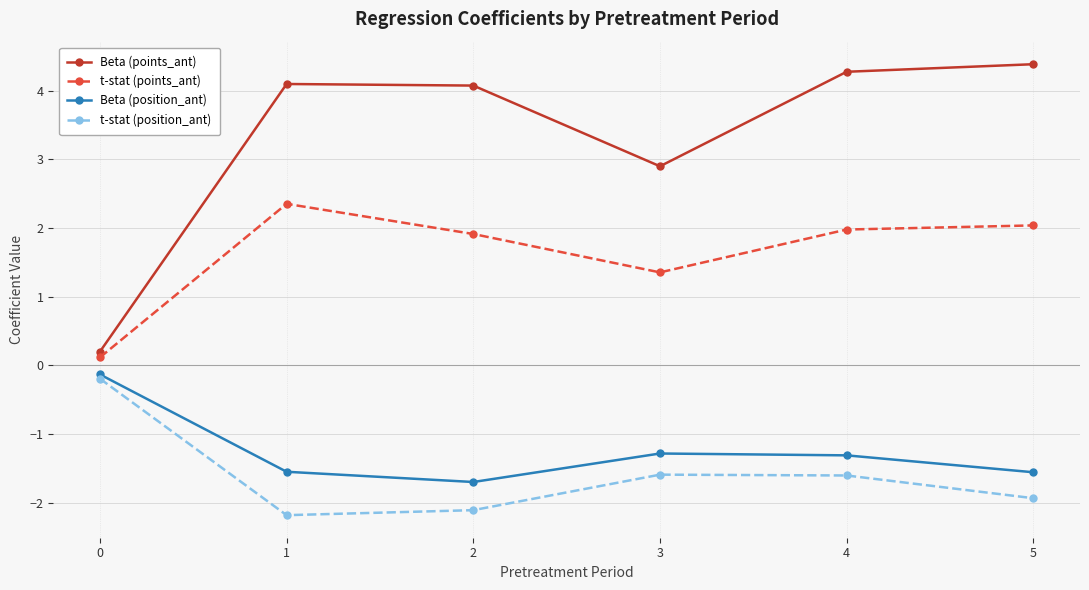

How many values in the Beta (position_ant) series exceed -1?

1